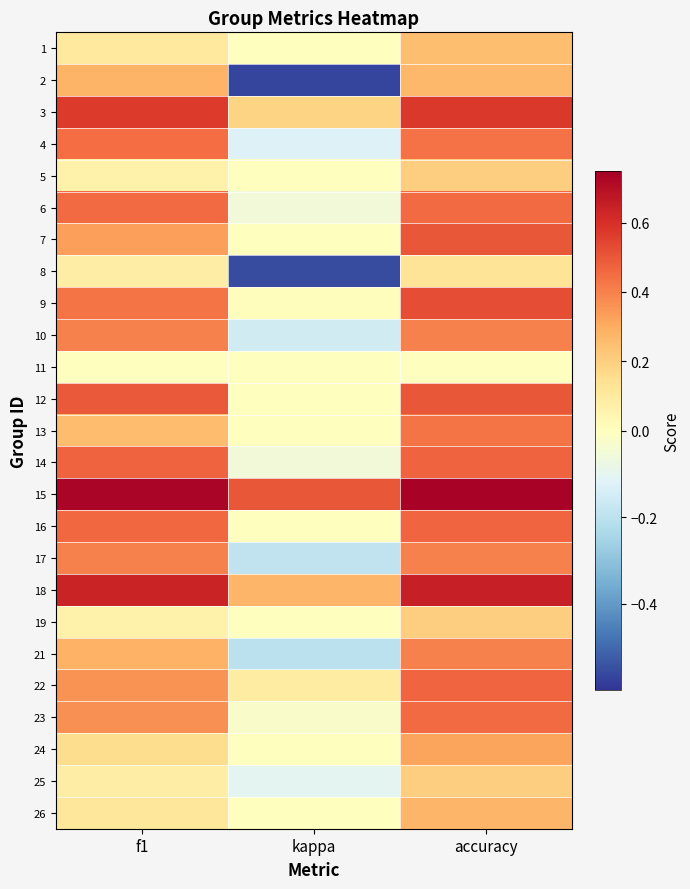

What is the total value across all series at f1?

8.0